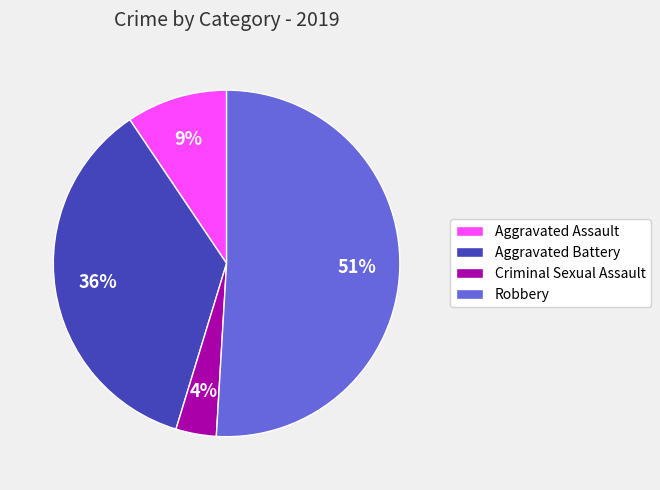

The Criminal Sexual Assault slice represents 14% of the pie. True or false?

False